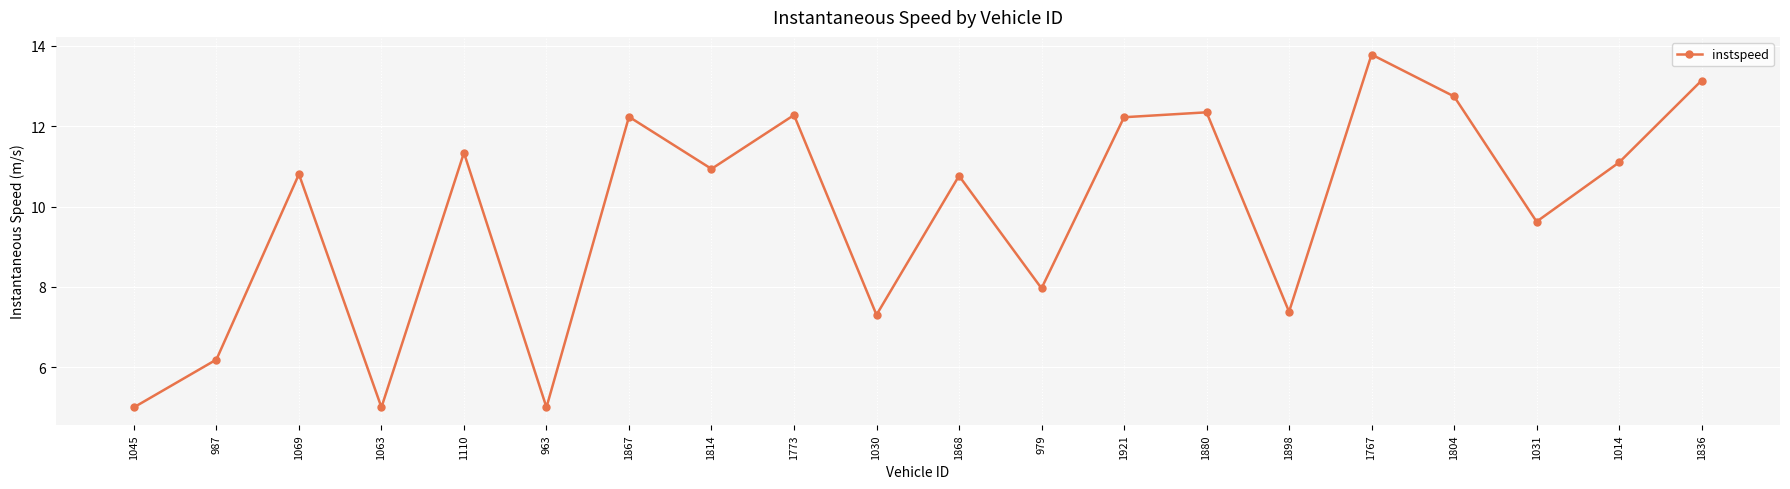

How many points are lower than both their immediate neighbors (excluding endpoints)?

7